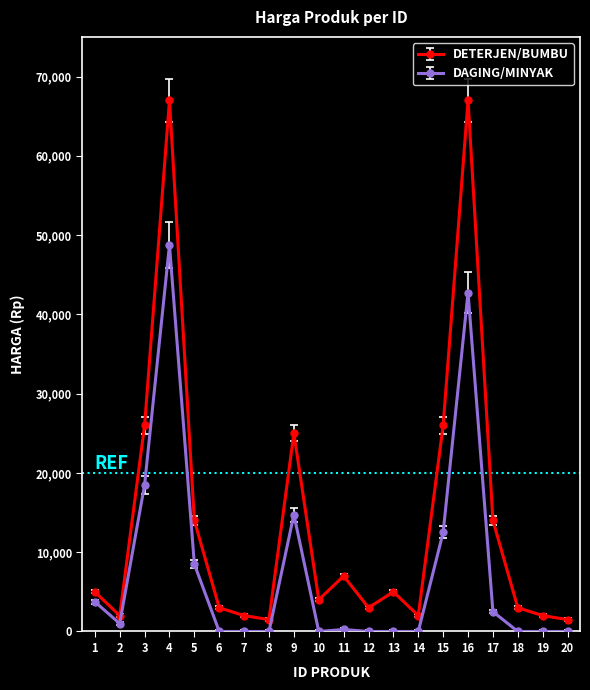

What is the maximum value for DETERJEN/BUMBU?

67000